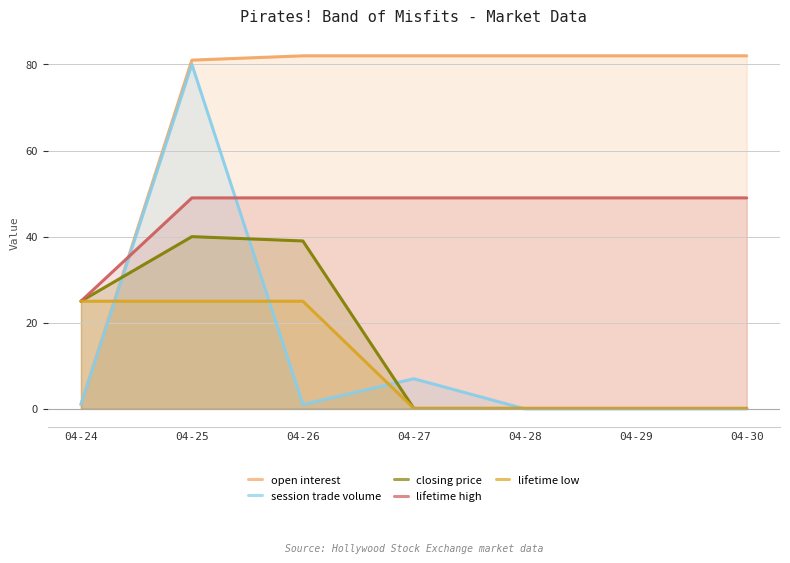

Rank the series at 04-24 from highest to lowest value.

closing price, lifetime high, lifetime low, open interest, session trade volume